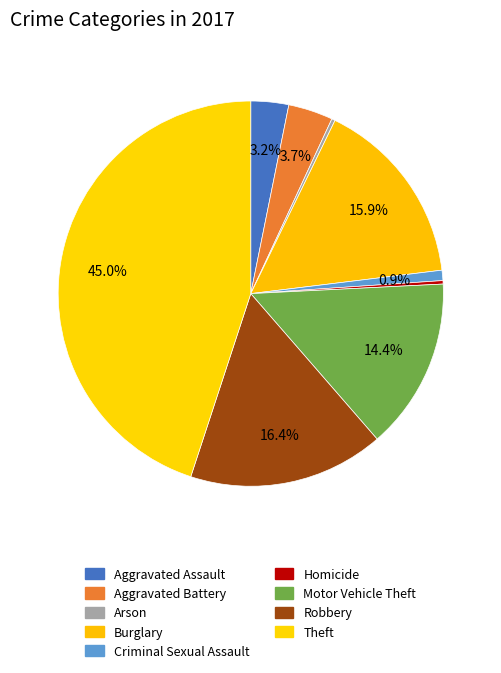

Combined, what portion of the pie is Aggravated Assault and Aggravated Battery?

6.9%